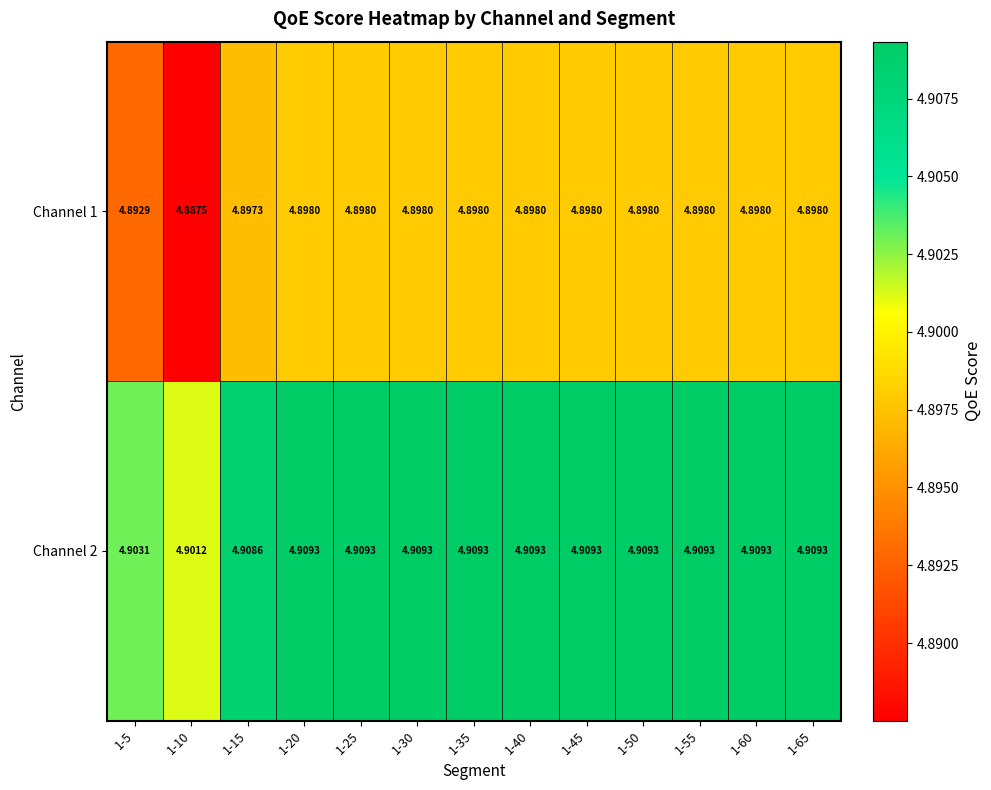

Is the value of Channel 2 at 1-60 greater than the value of Channel 1 at 1-65?

Yes